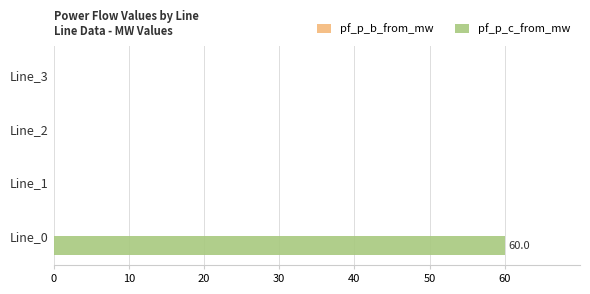

Is it true that the value at Line_3 is 0?

True